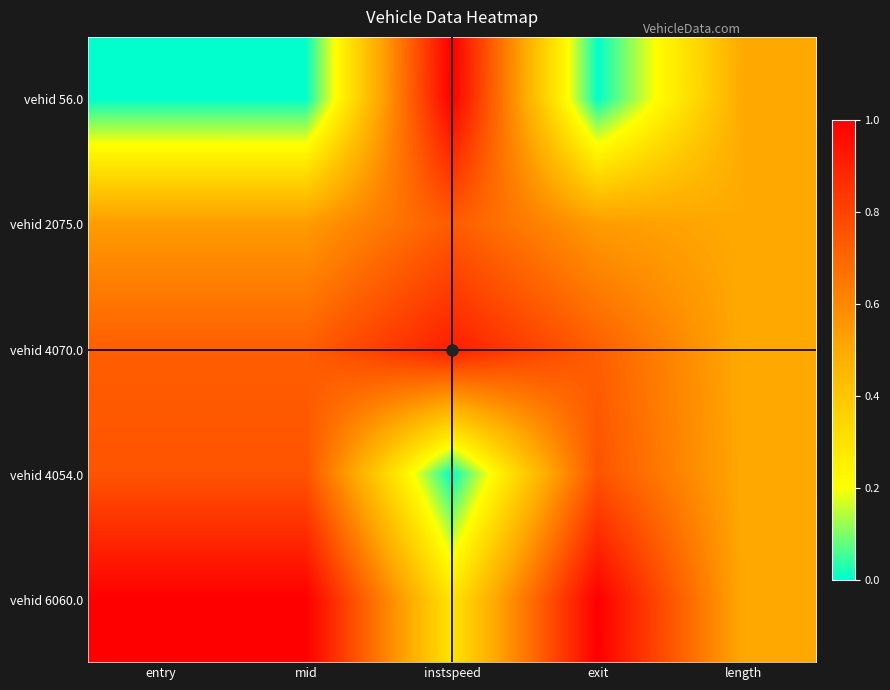

What is the maximum value shown in the chart?

1.0